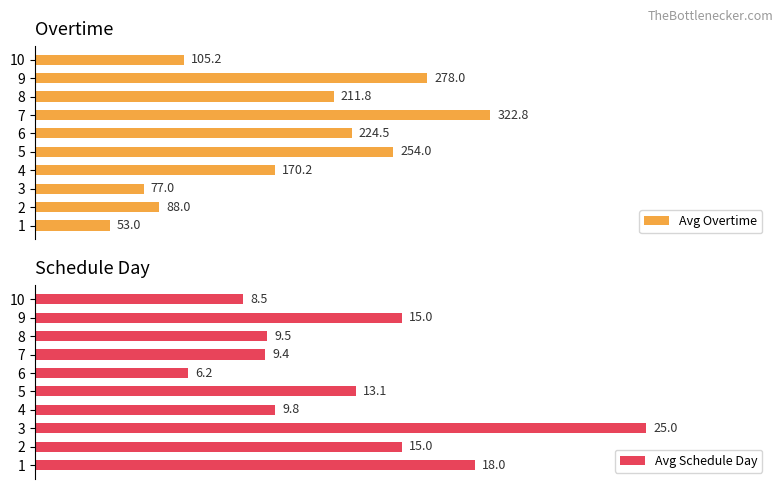

Are the bars grouped side by side (vs. stacked)?

Yes